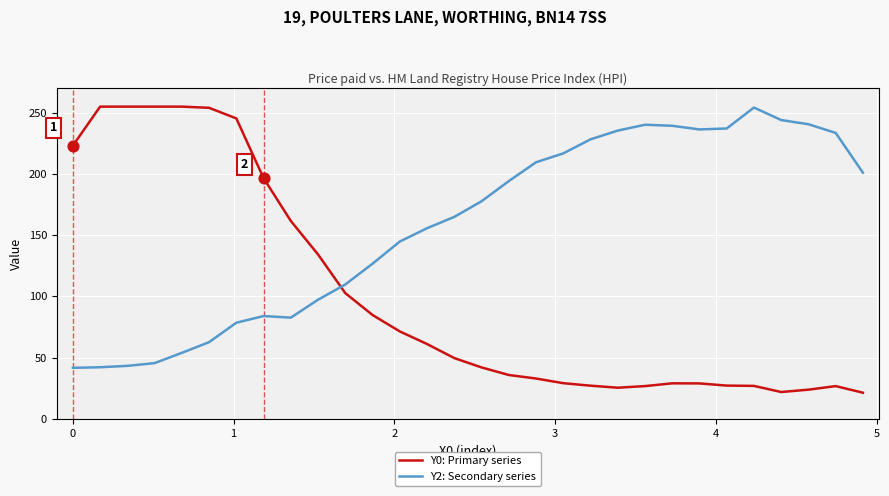

What are all the series names shown in the legend?

Y0: Primary series, Y2: Secondary series